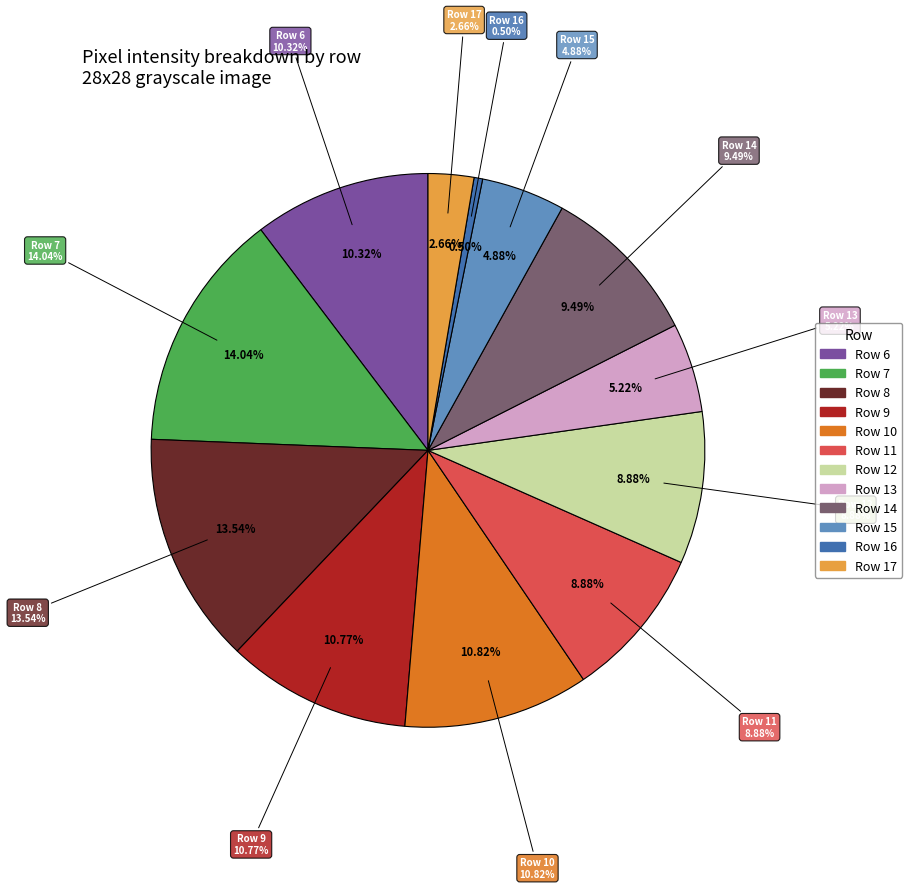

To the nearest percent, what percentage of the pie is Row 14?

9%